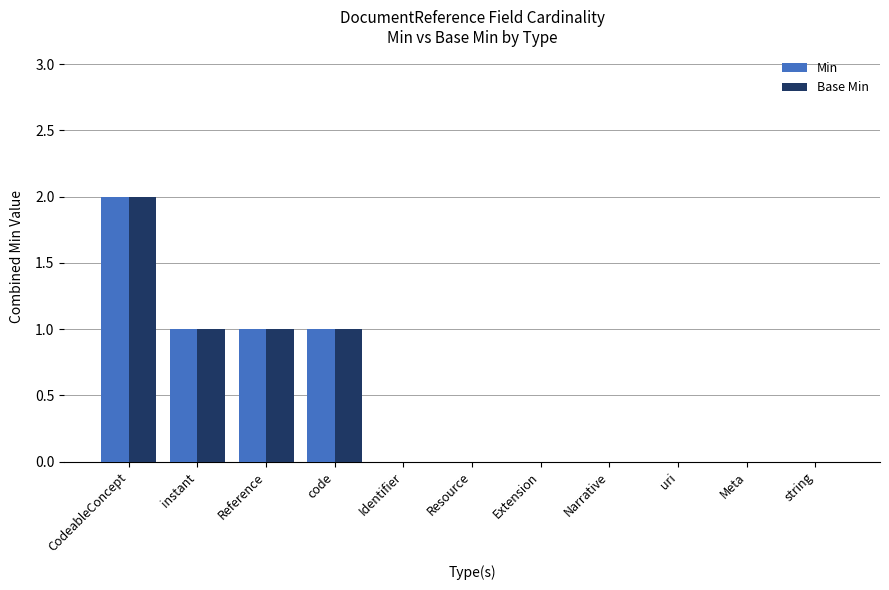

What is the sum of all Min values?

5